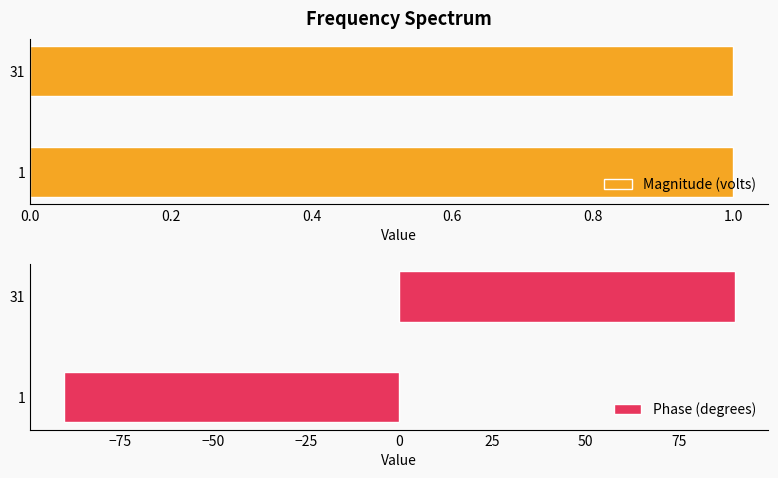

How many bars are there in each group?

2